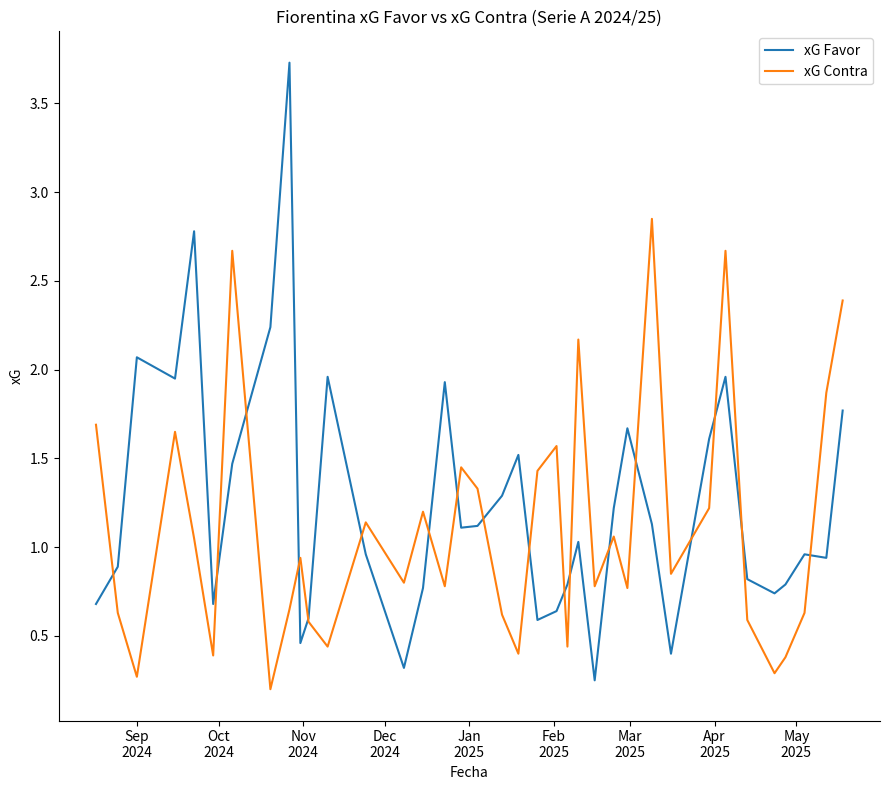

Which series has the largest range (max minus min)?

xG Favor